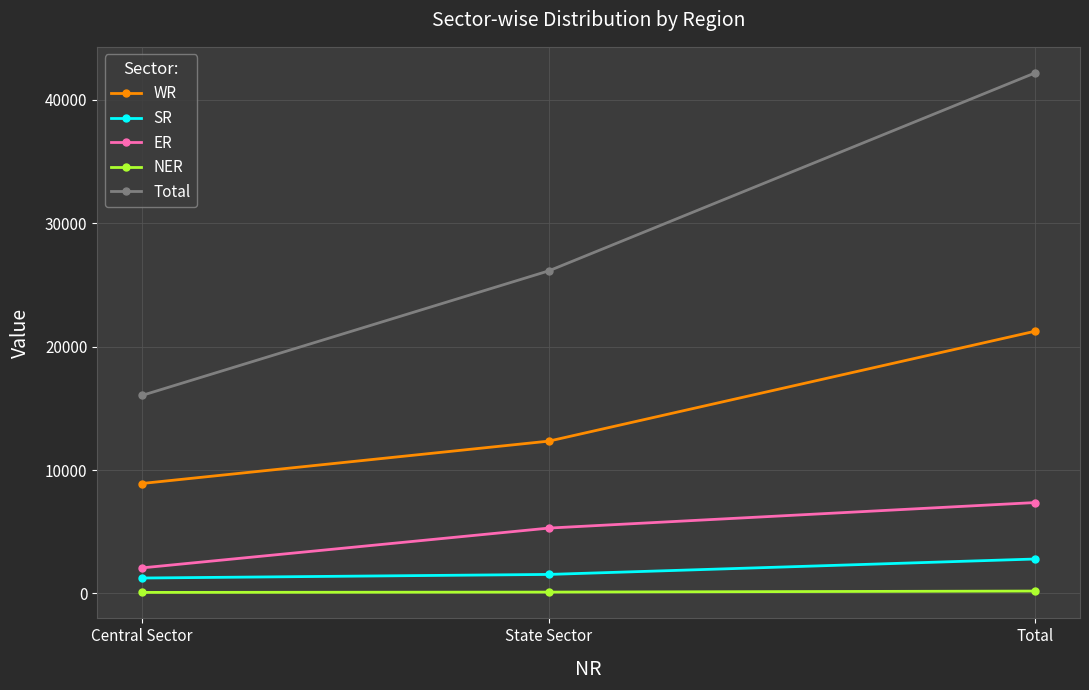

What is the sum of all ER values?

14738